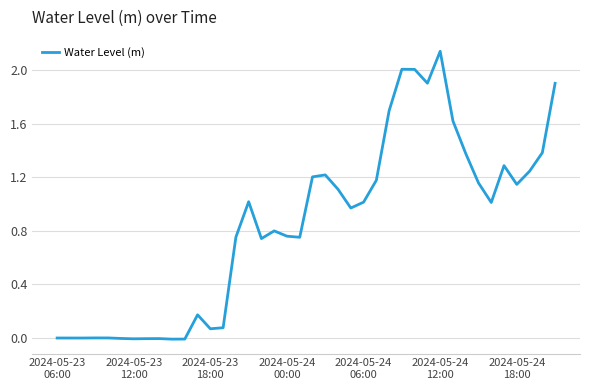

What is the sum of all values?

33.7